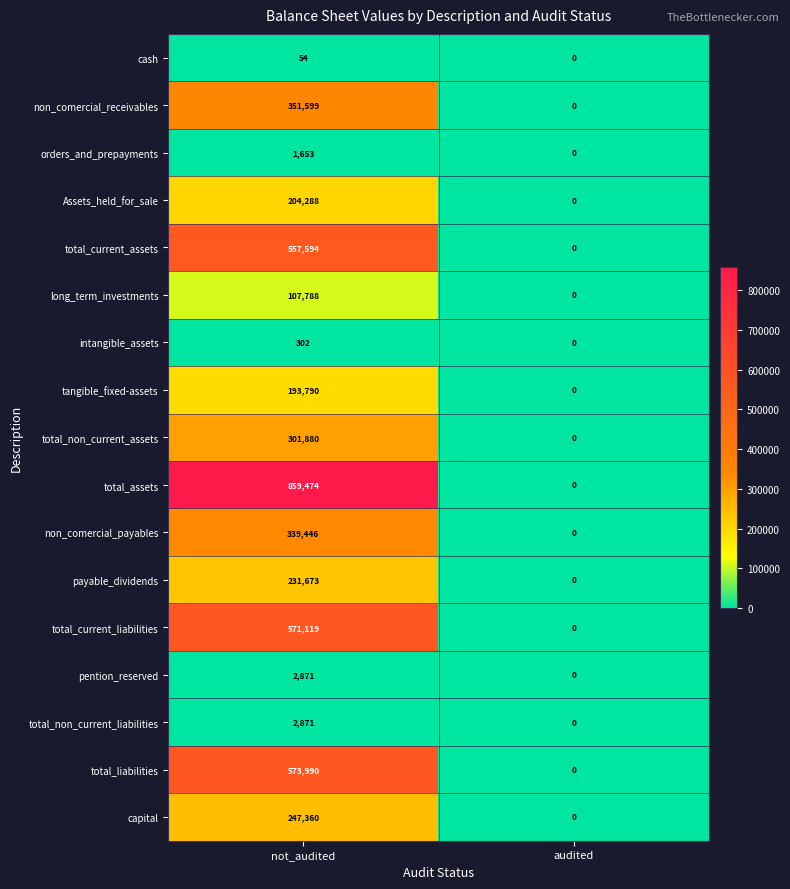

List the labels in order of total_current_assets value, smallest first.

audited, not_audited